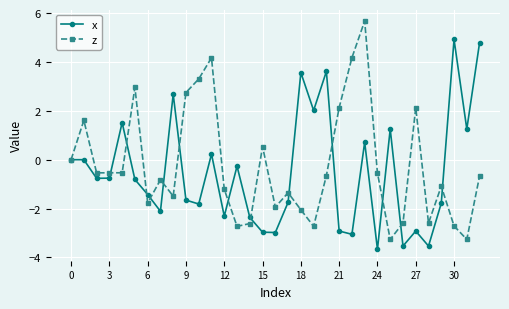

What is the lowest value of the x series?

-3.7